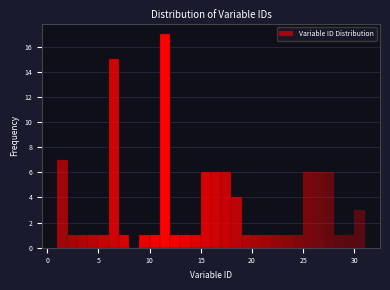

Around what value on the x-axis is the tallest bar? Give the approximate position of its centre, as read against the axis.

11.5